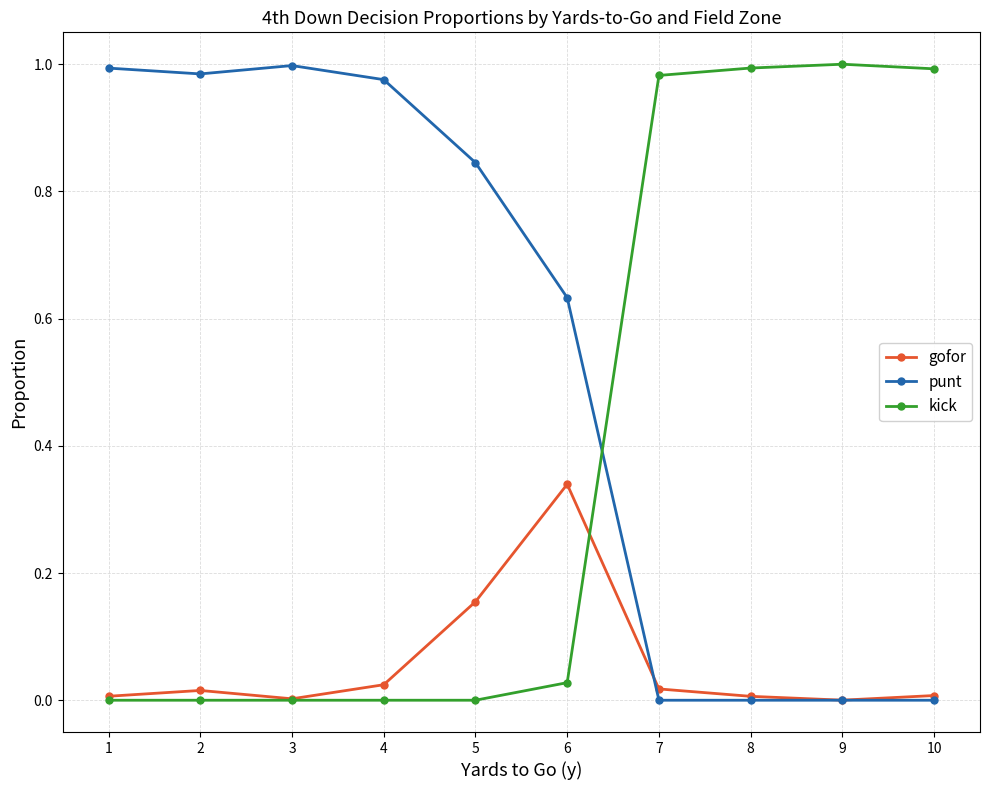

What is the sum of all kick values?

4.0